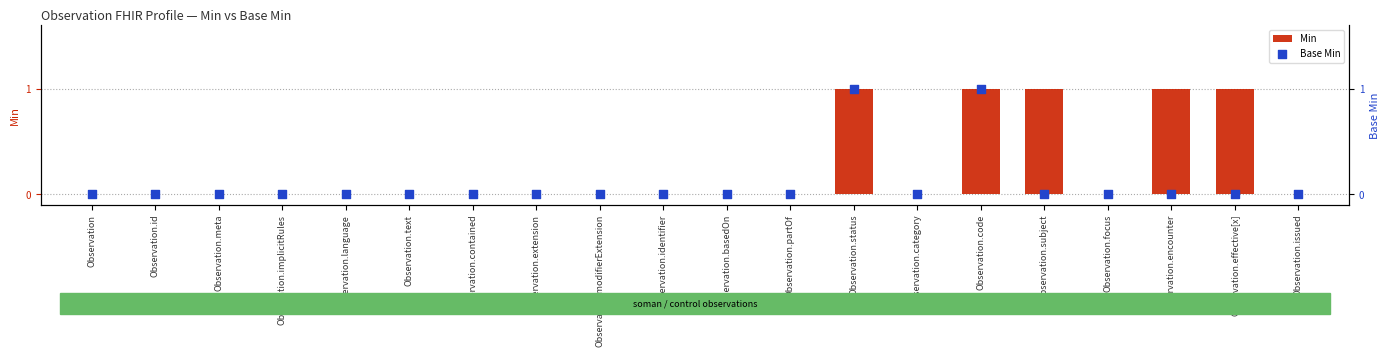

At which category is the sum across all series the highest?

Observation.status